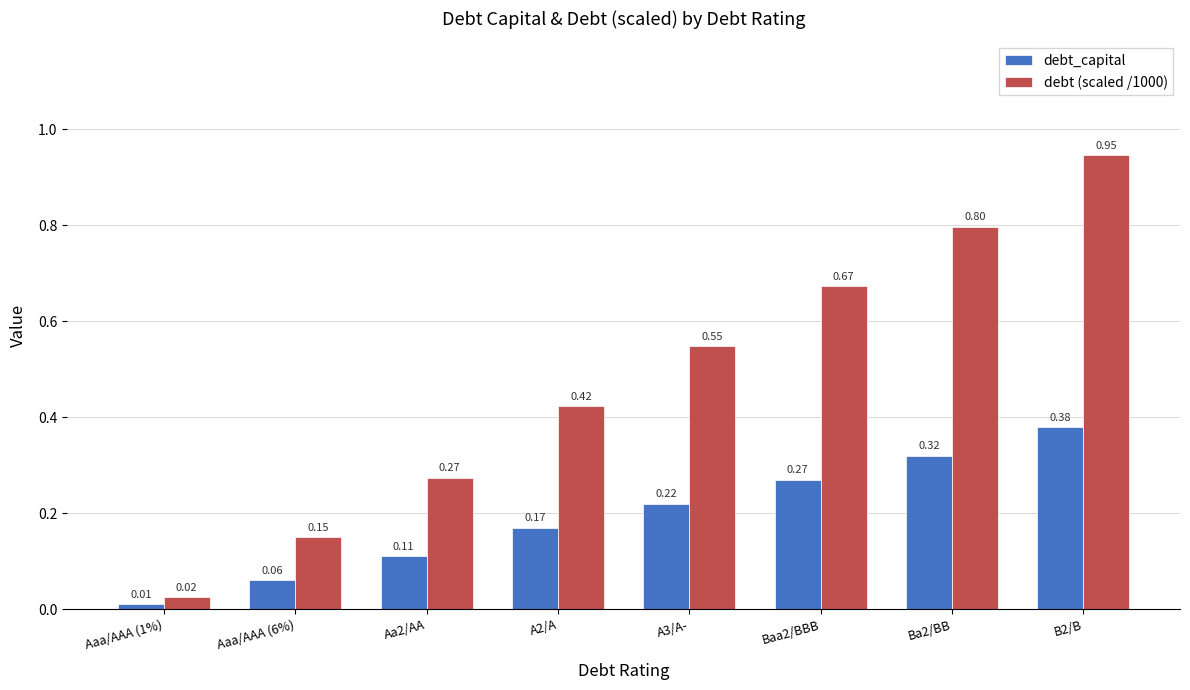

At which label is debt_capital closest to 0?

Aaa/AAA (1%)